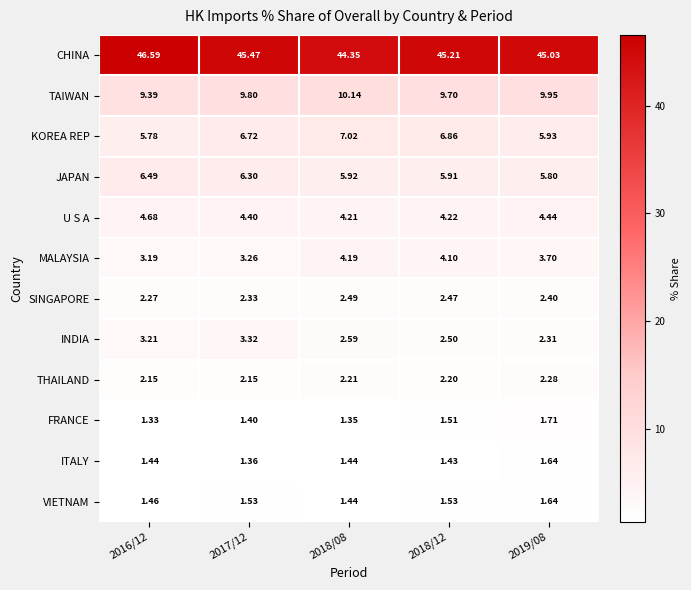

Rank the series at 2017/12 from lowest to highest value.

ITALY, FRANCE, VIETNAM, THAILAND, SINGAPORE, MALAYSIA, INDIA, U S A, JAPAN, KOREA REP, TAIWAN, CHINA